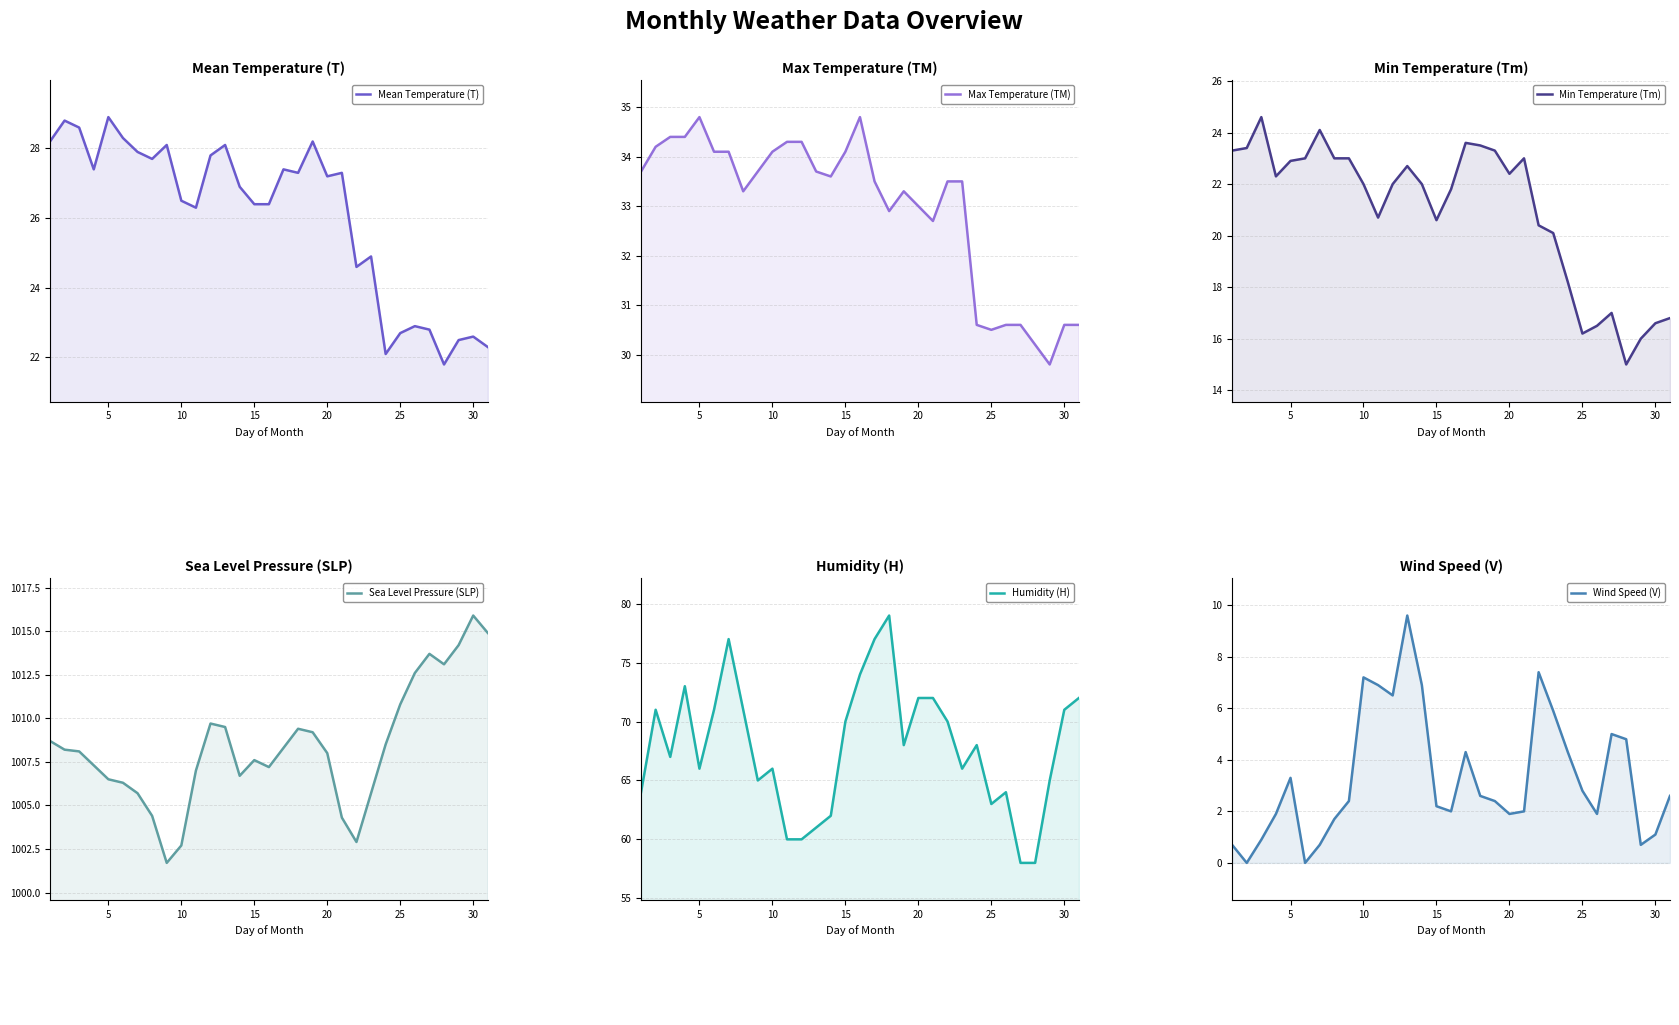

How many interior local peaks does the Humidity (H) series have?

7